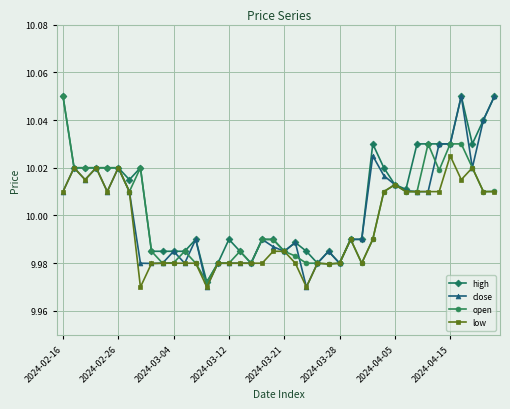

How many open values are between 9 and 10?

21